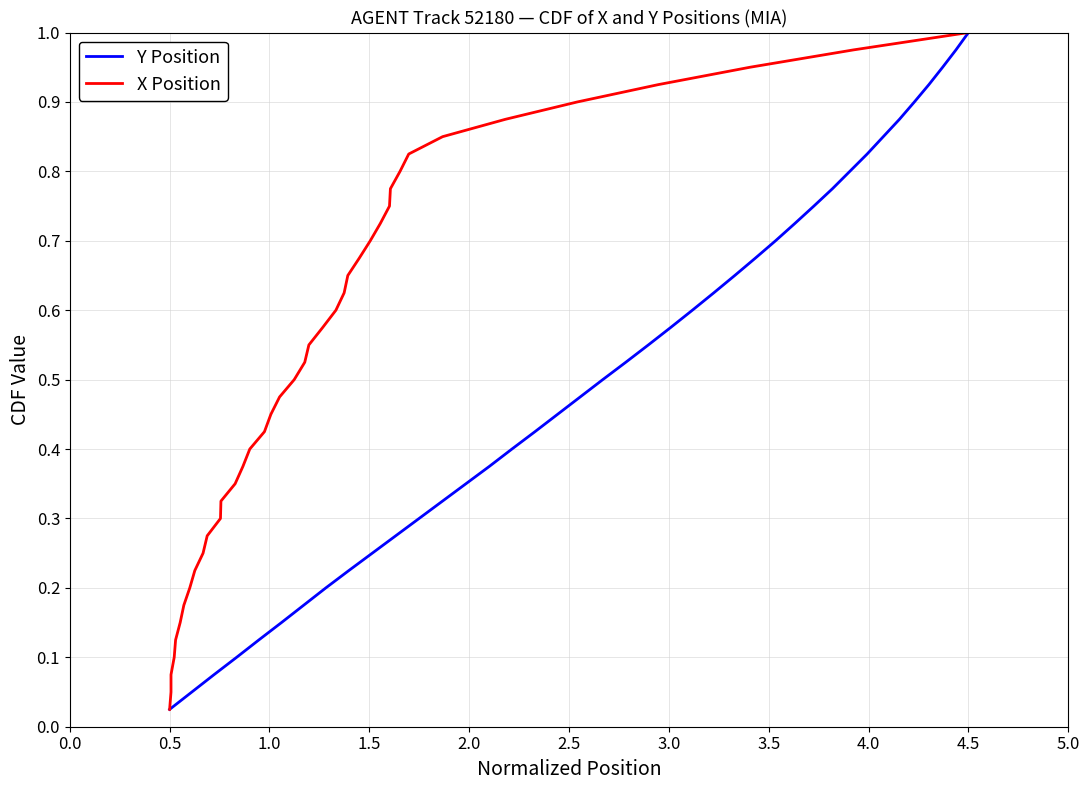

True or false: Y Position and X Position cross at least once.

False